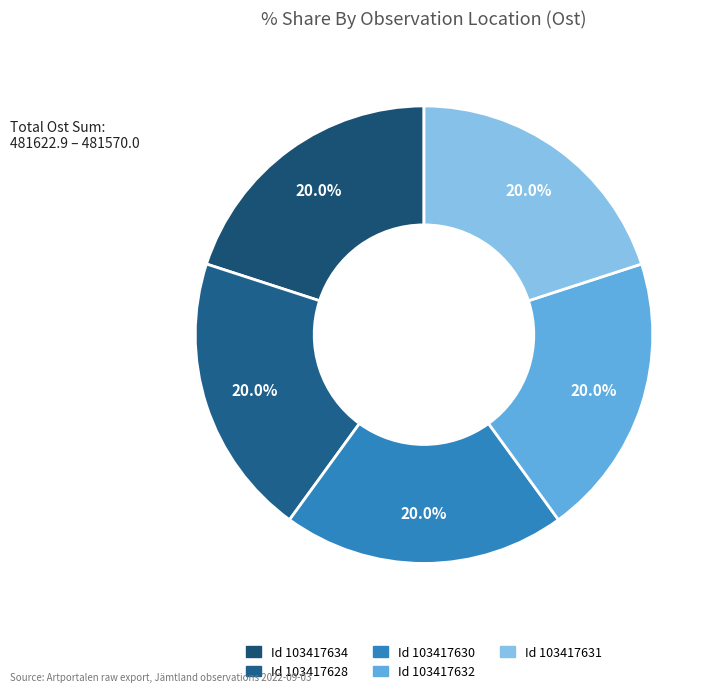

How many slices are in this pie chart?

5